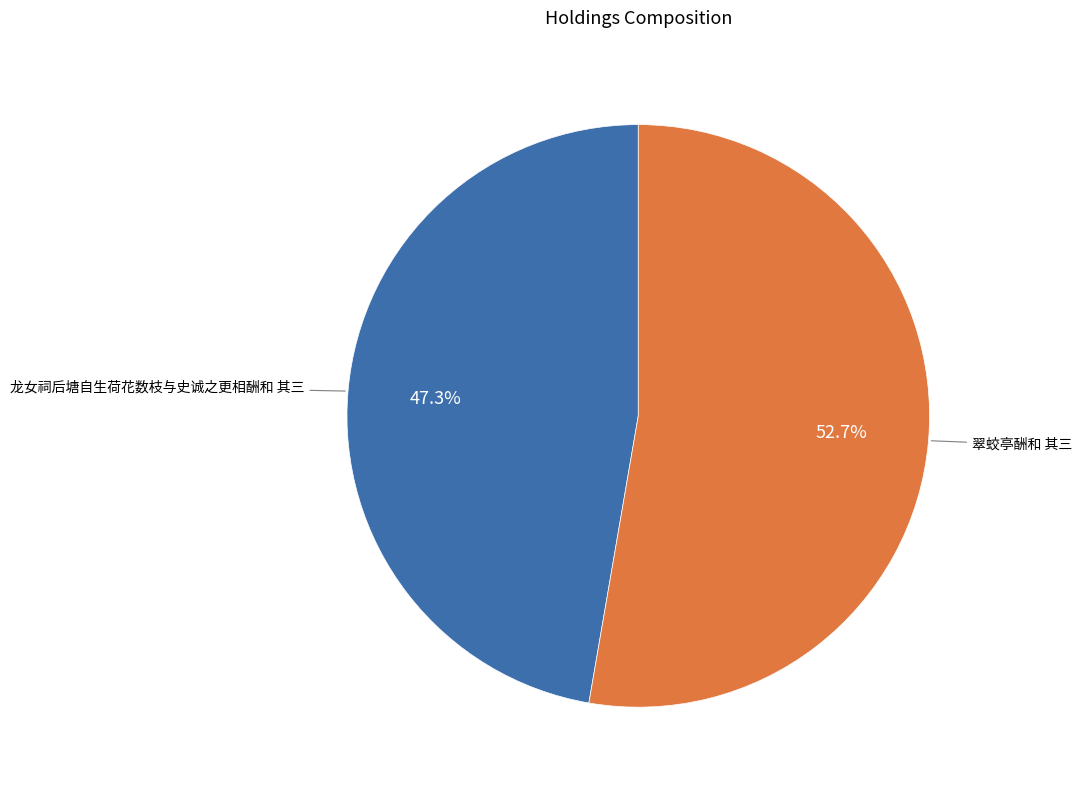

The 龙女祠后塘自生荷花数枝与史诚之更相酬和 其三 slice represents 53% of the pie. True or false?

False